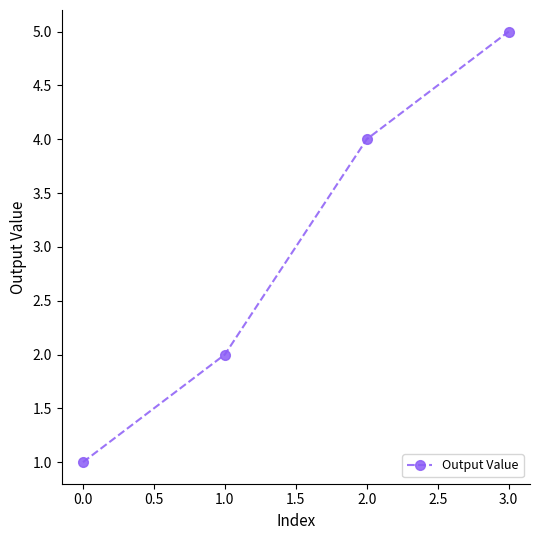

List the labels in order of value, largest first.

3.0, 2.0, 1.0, 0.0